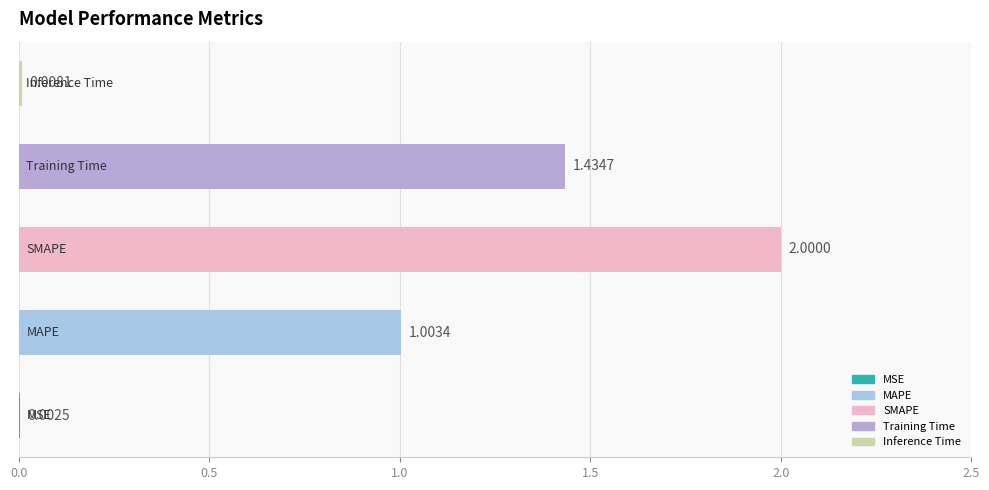

What is the sum of all values?

4.4